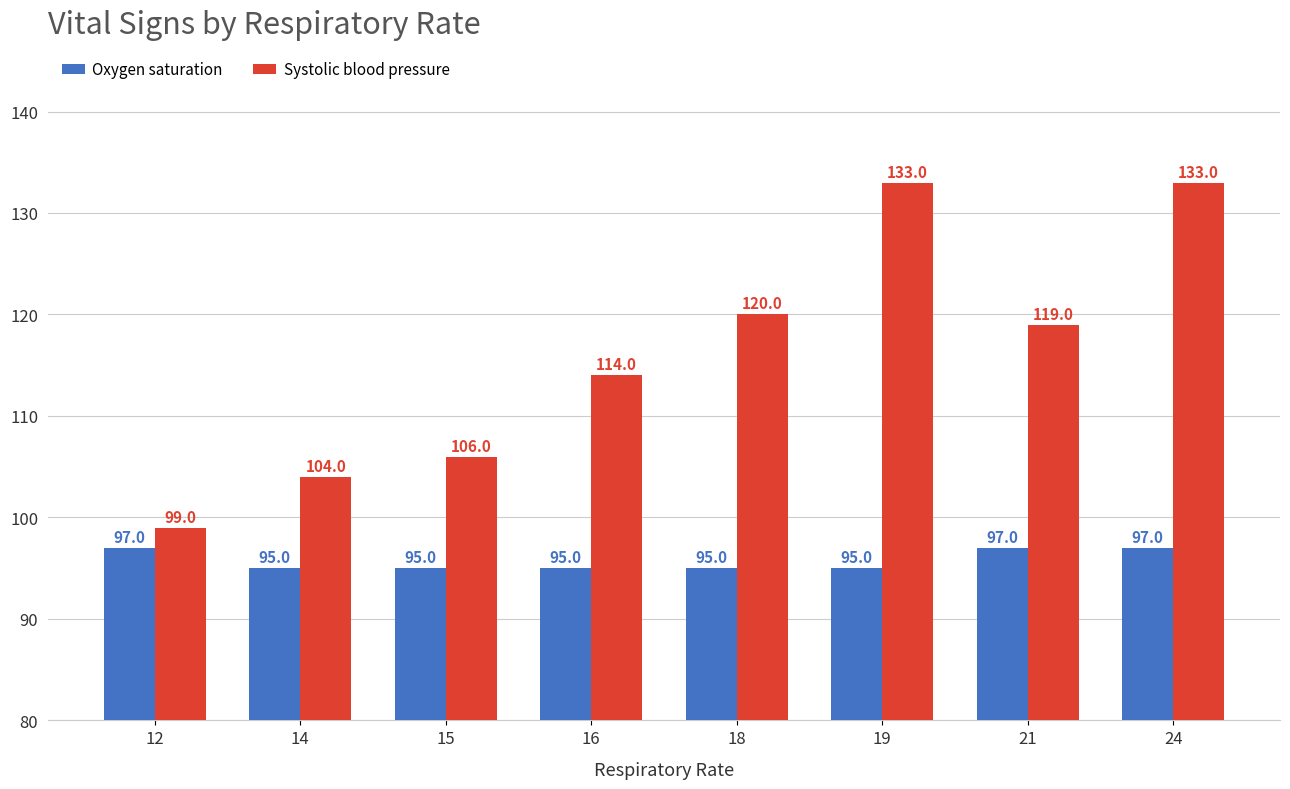

Reading left to right, what are all the values shown in this chart?

Oxygen saturation: 97	95	95	95	95	95	97	97
Systolic blood pressure: 99	104	106	114	120	133	119	133